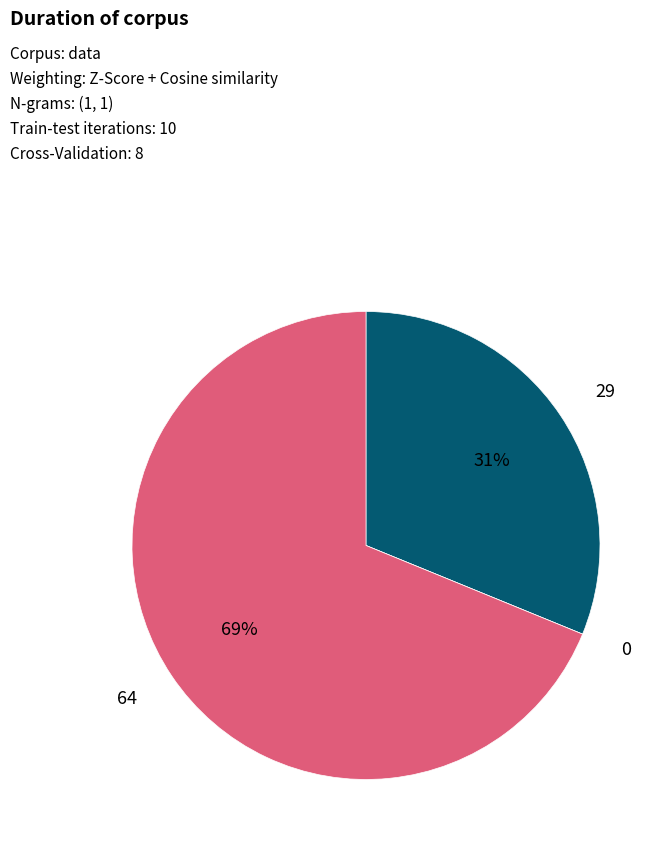

The 64 slice represents 79% of the pie. True or false?

False